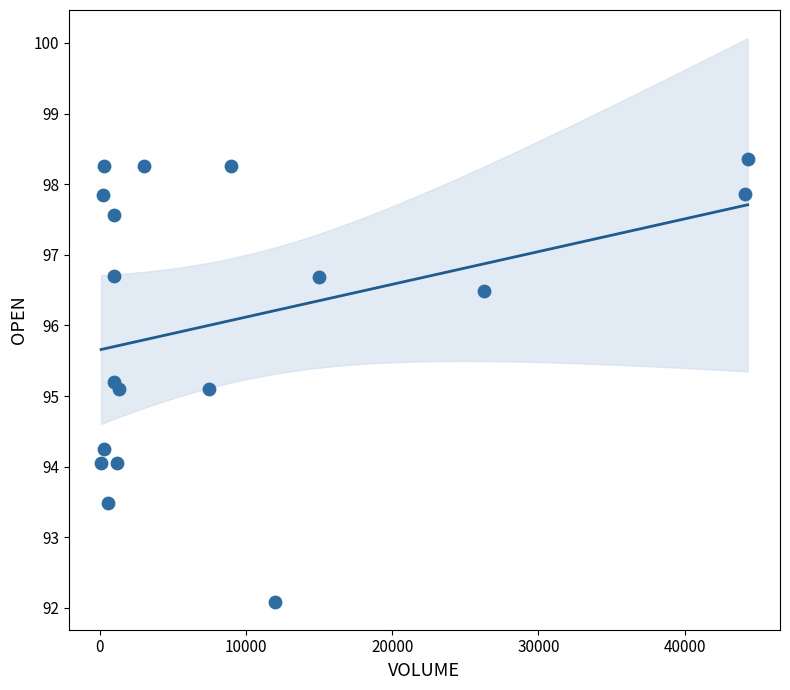

What is the range of Y values (max minus min)?

6.3